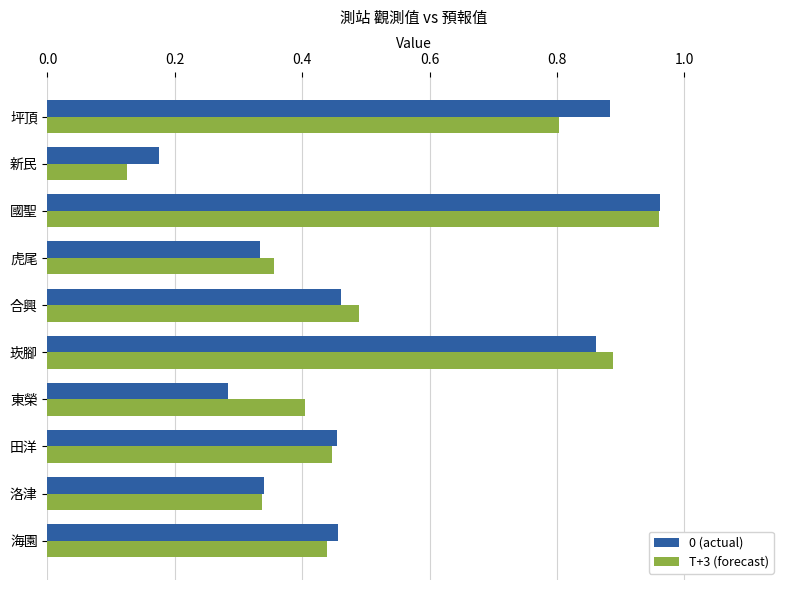

Which category has the highest value across all series?

國聖